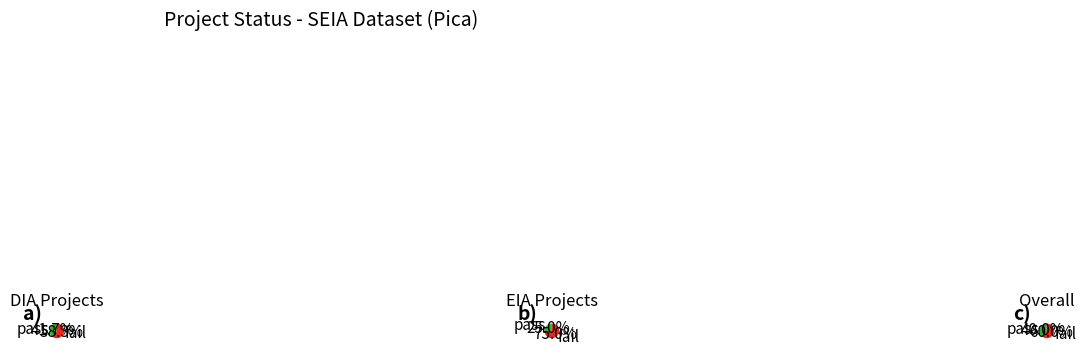

What percentage is the DIA slice, to the nearest percent?

84%